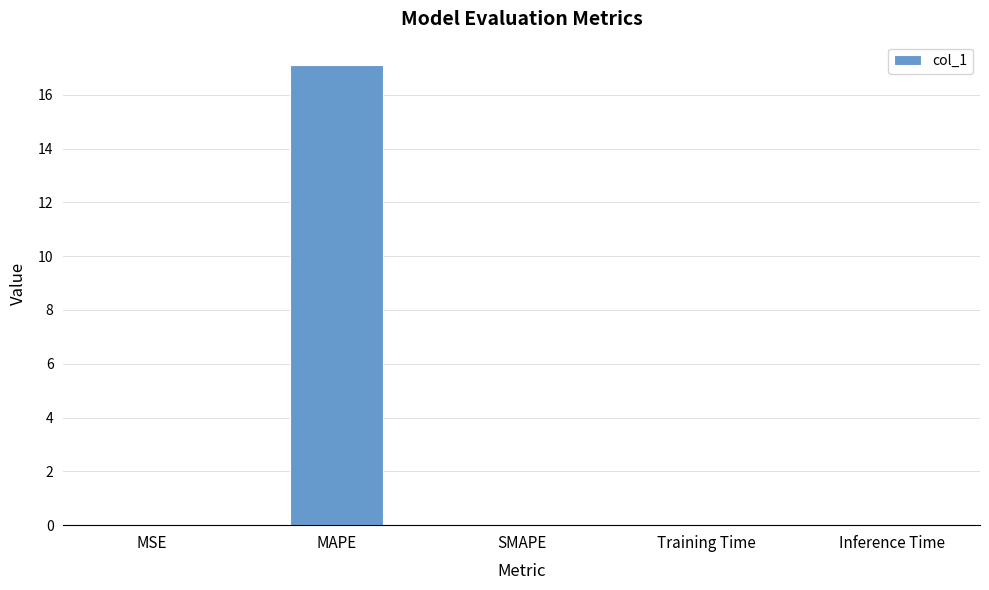

What is the sum of all values?

17.1